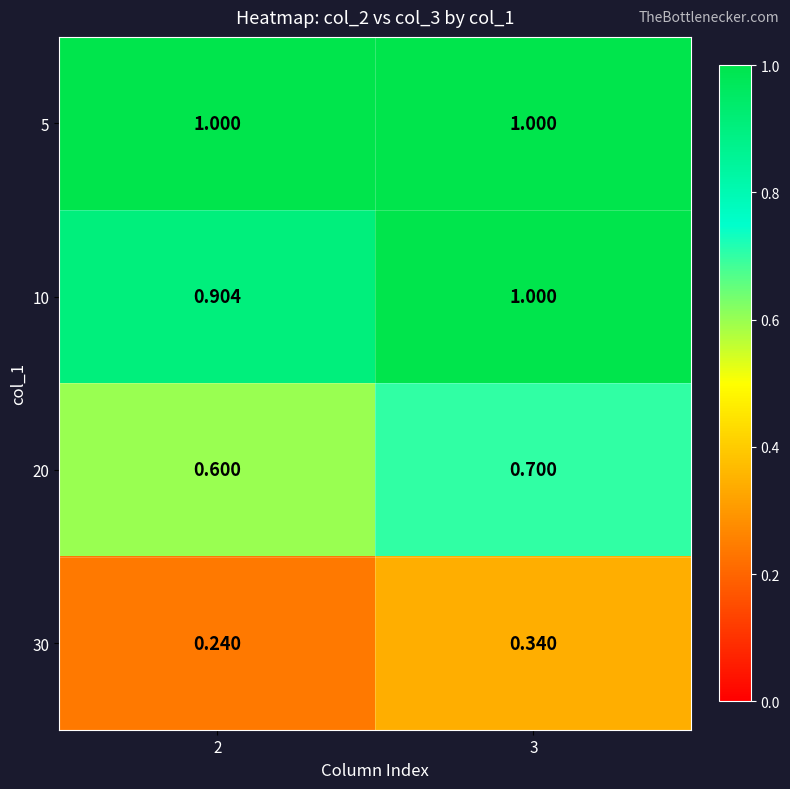

Is the value of 20 at 2 greater than the value of 30 at 3?

Yes